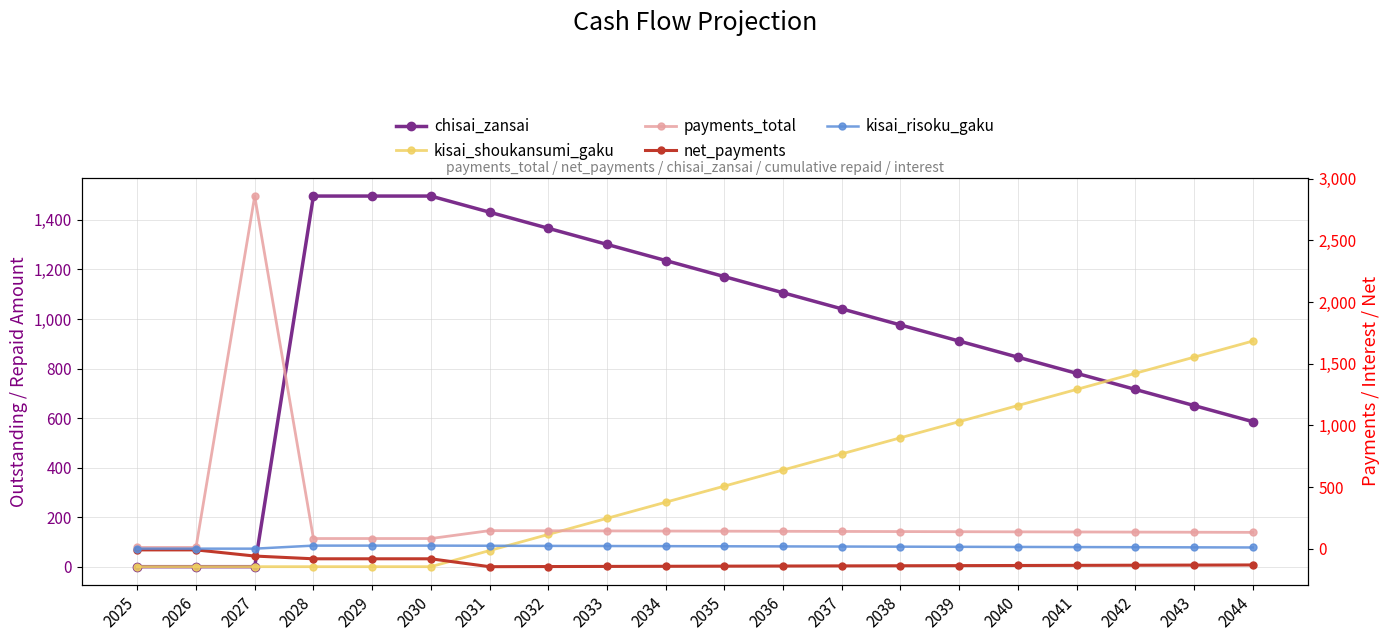

What is the average value of the net_payments series?

-113.8